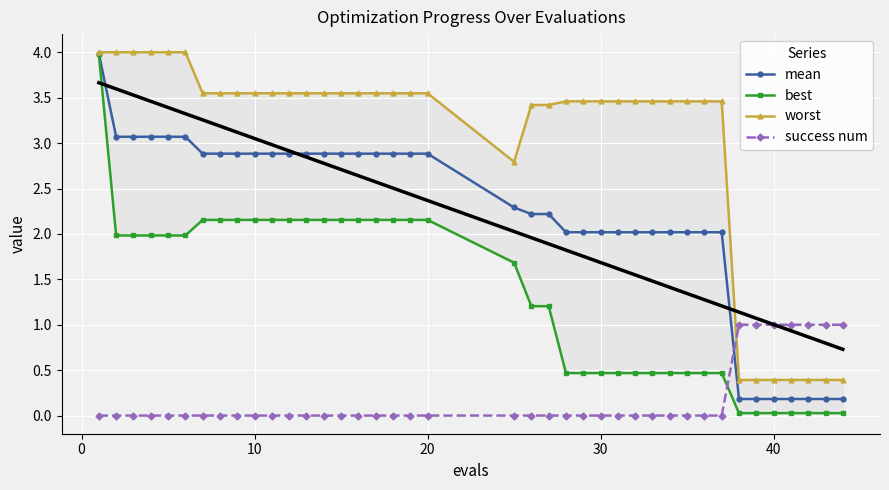

After their last crossing, which series has the higher values: success num or mean?

success num